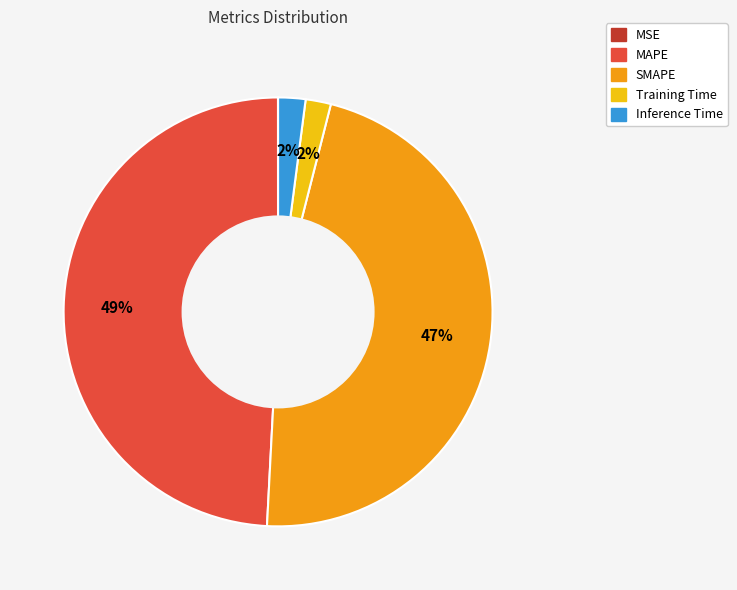

Which has a higher value, MAPE or SMAPE?

MAPE